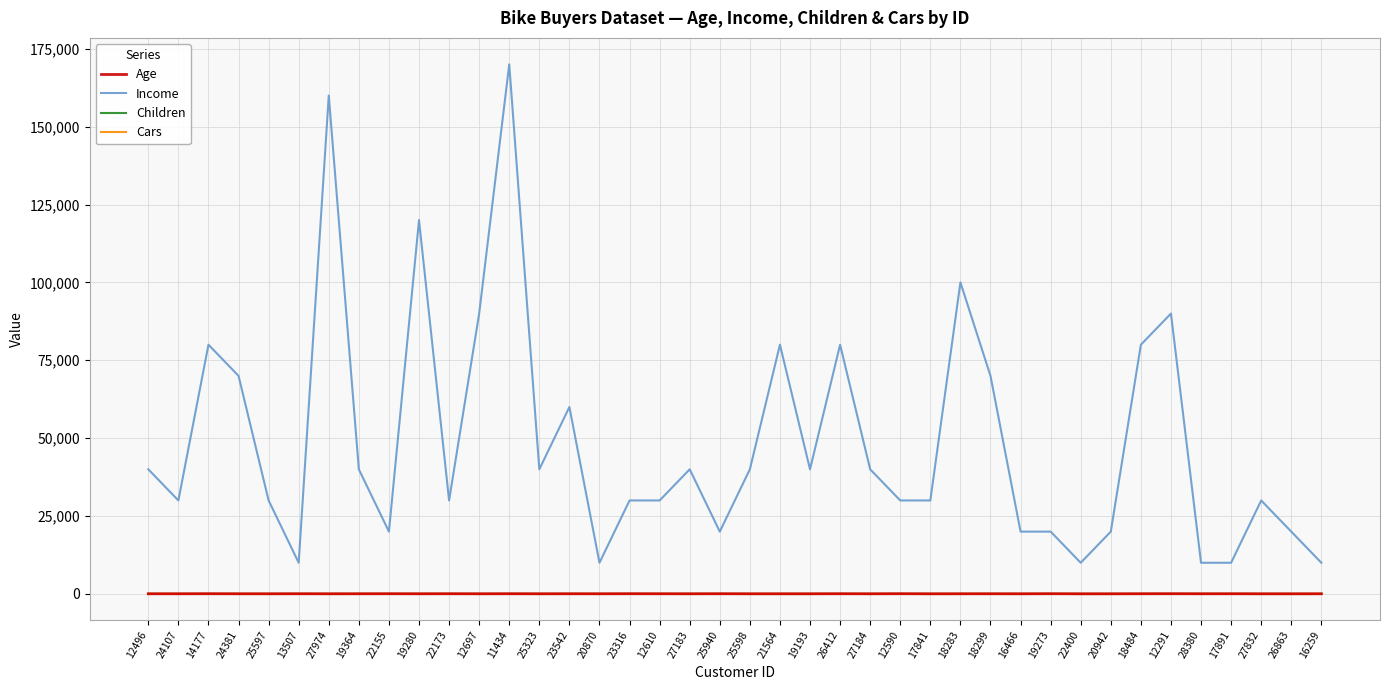

True or false: Age has a value of 29 at 17841.

True